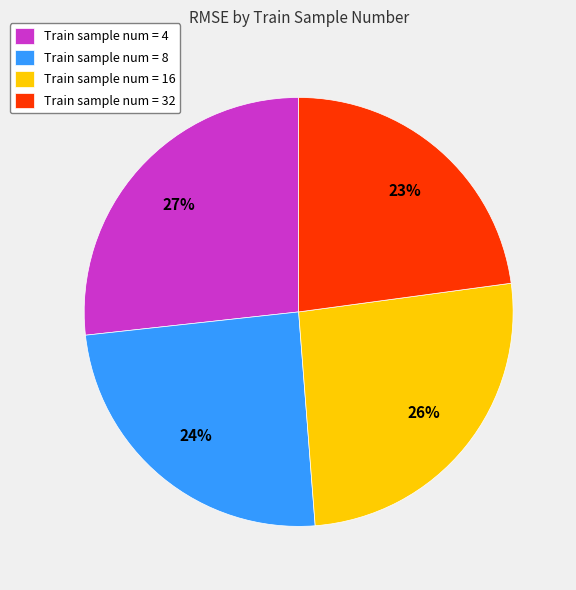

Which category has the biggest portion of the pie?

Train sample num = 4